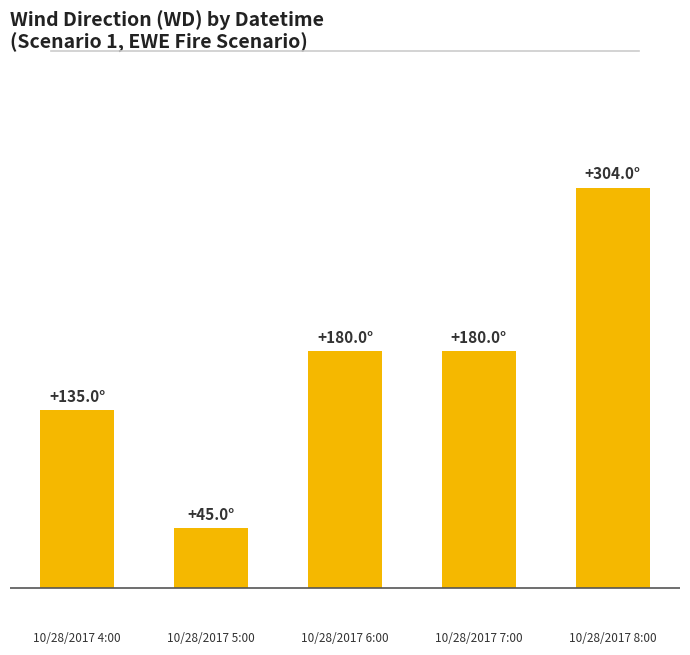

What is the value of the 3rd bar from the left?

180